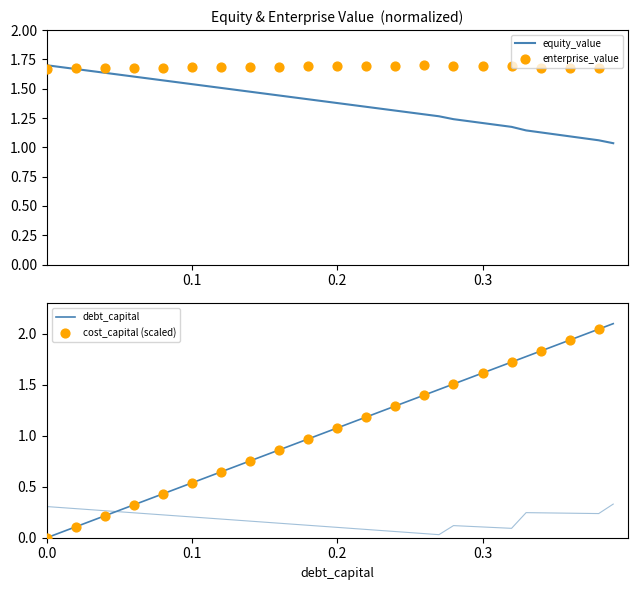

Is the value of equity_value at 0.25 greater than the value of cost_capital at 0.1?

Yes